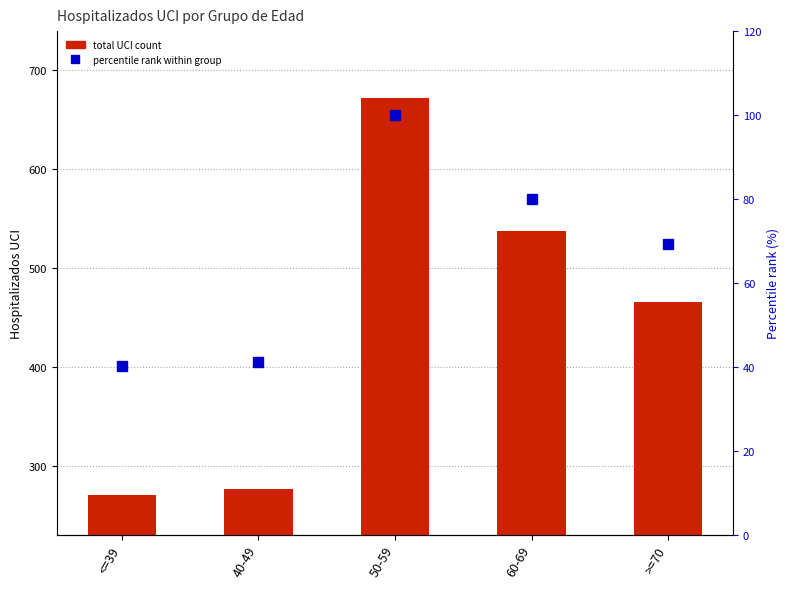

What are all the series names shown in the legend?

total UCI count, percentile rank